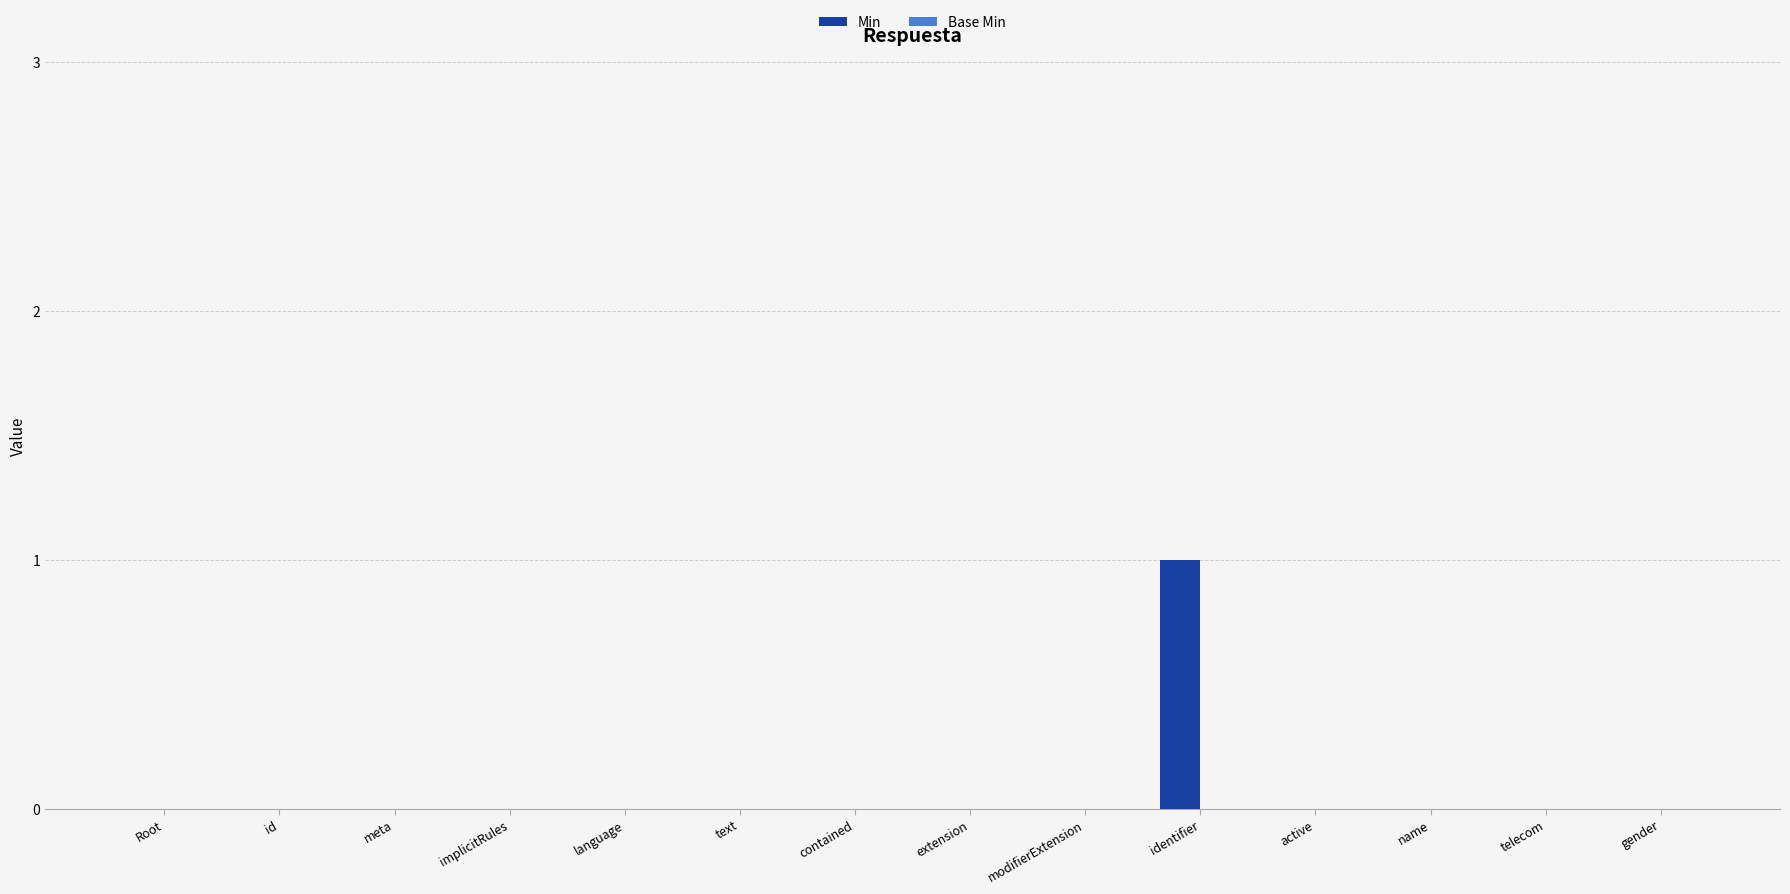

The value at extension is 1. True or false?

False